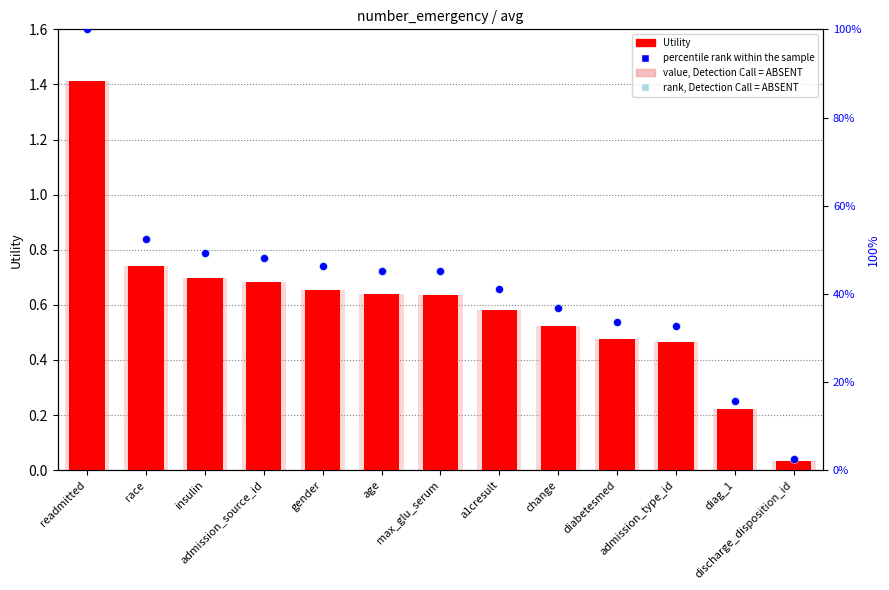

Is the value of percentile rank within the sample at gender greater than the value of rank, Detection Call = ABSENT at change?

Yes